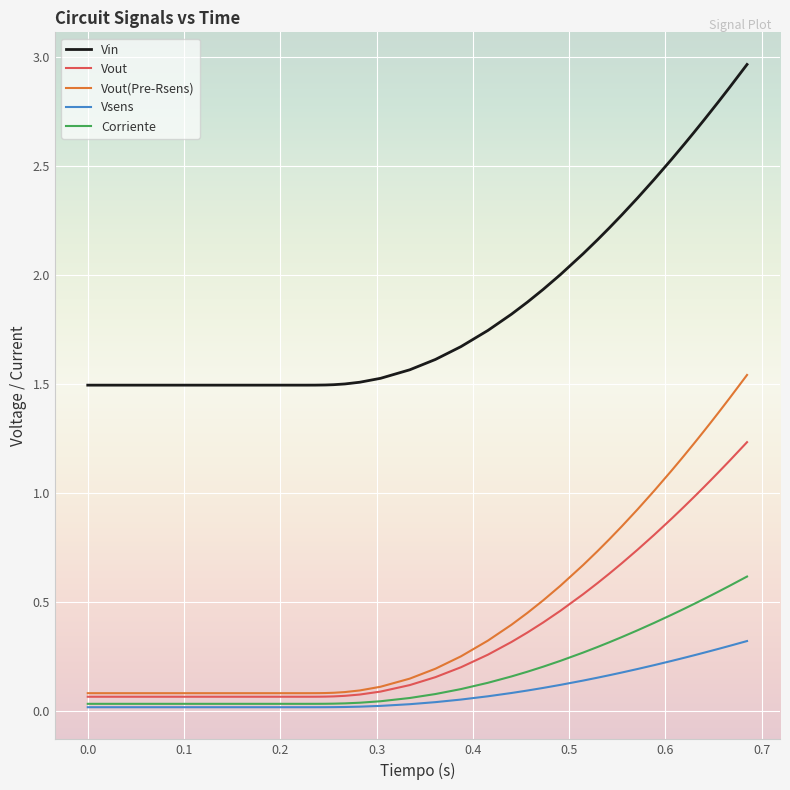

Which series has the largest range (max minus min)?

Vin